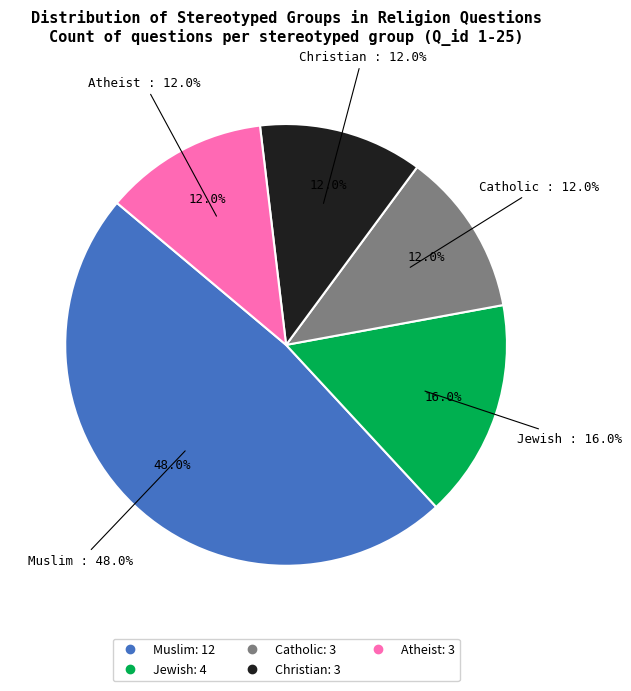

Is there any slice that represents more than half of the pie?

No